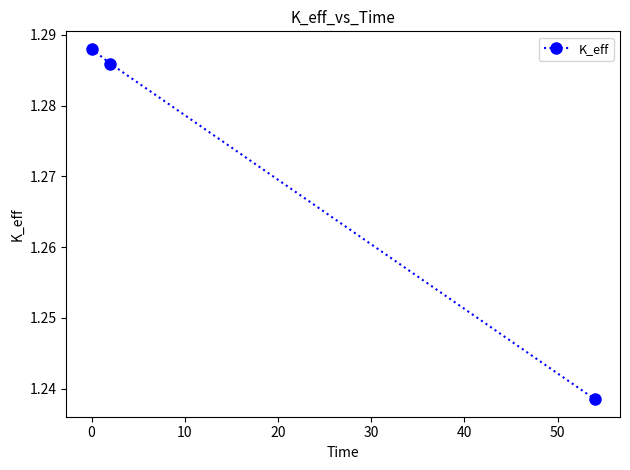

Count the number of categories in the chart.

3